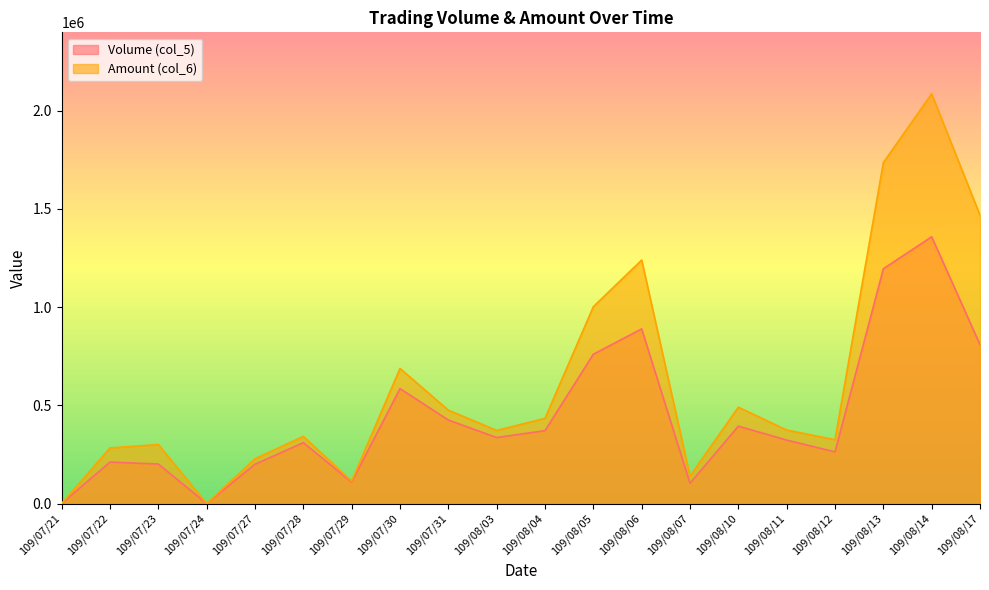

At which category does Volume (col_5) reach its first local valley?

109/07/24